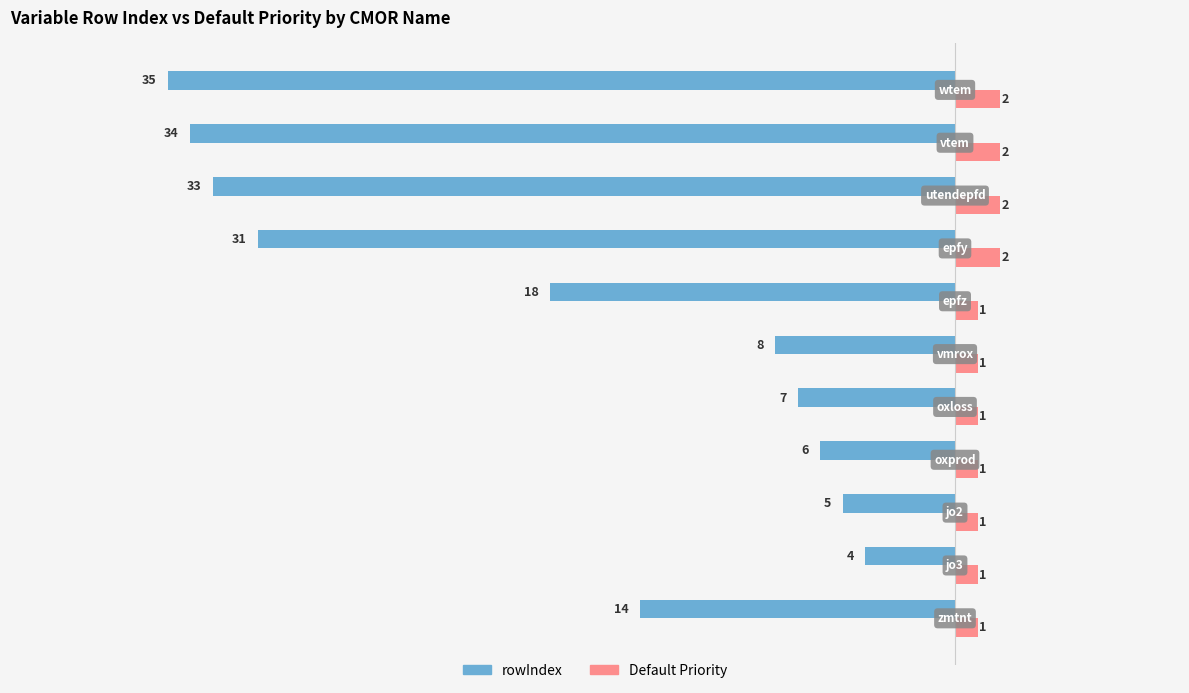

What are all the series names shown in the legend?

rowIndex, Default Priority